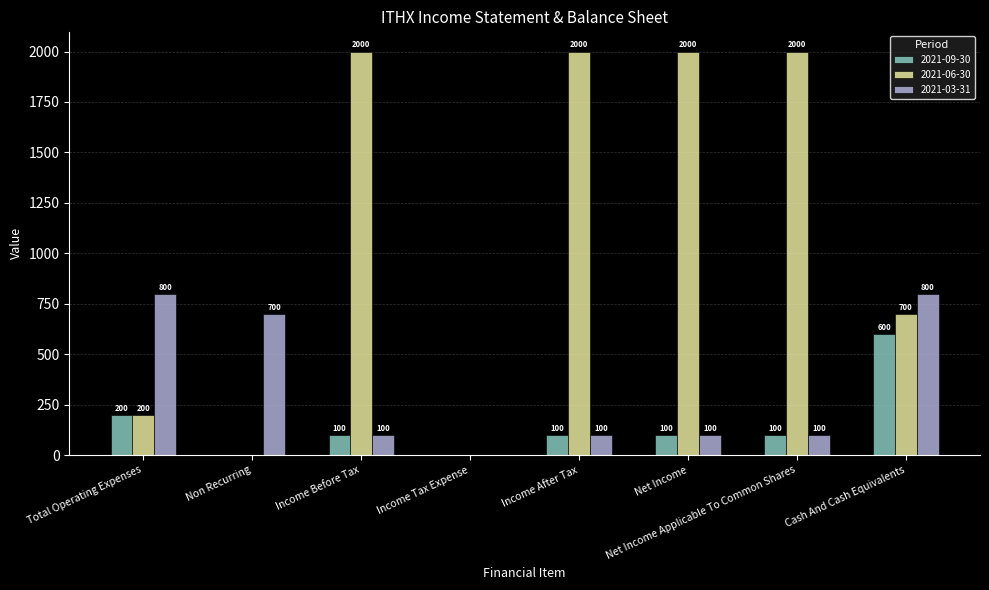

Count the 2021-09-30 values in the range 100 to 200.

5